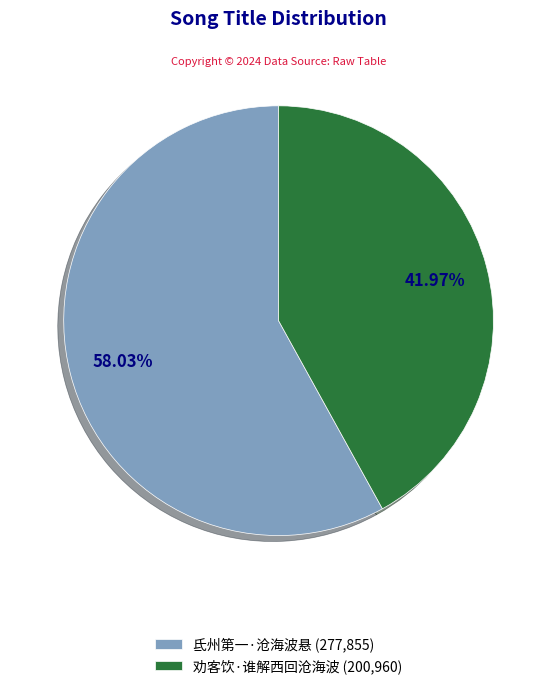

To the nearest percent, what percentage of the pie is 劝客饮·谁解西回沧海波?

42%